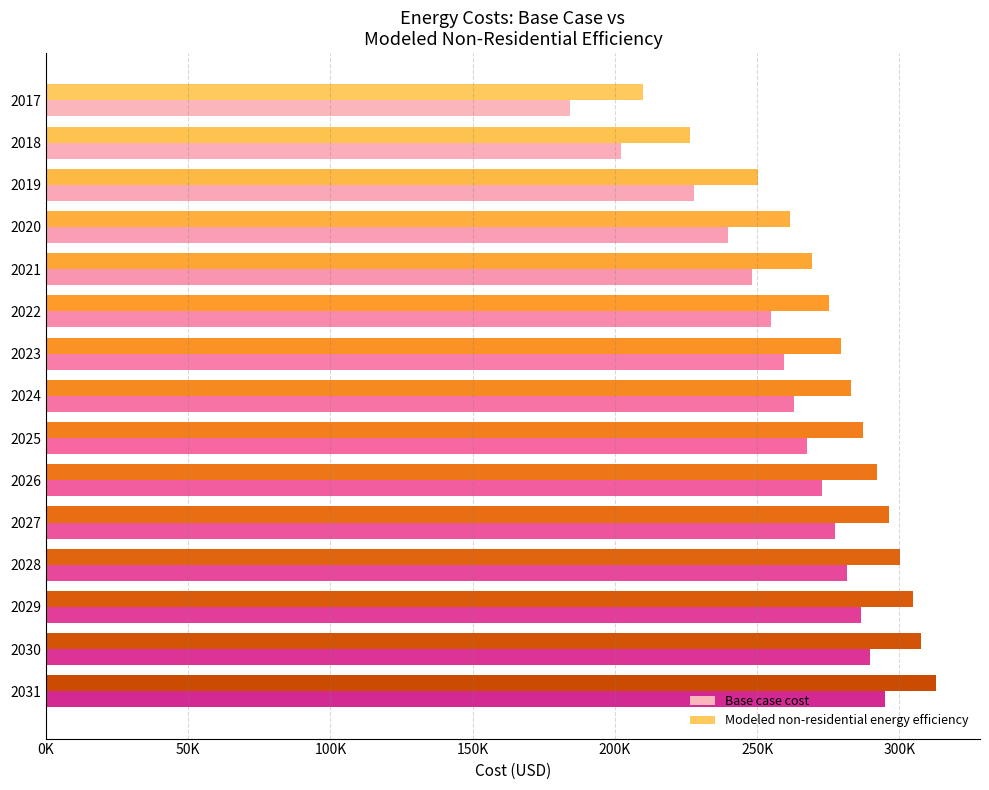

What are all the series names shown in the legend?

Base case cost, Modeled non-residential energy efficiency